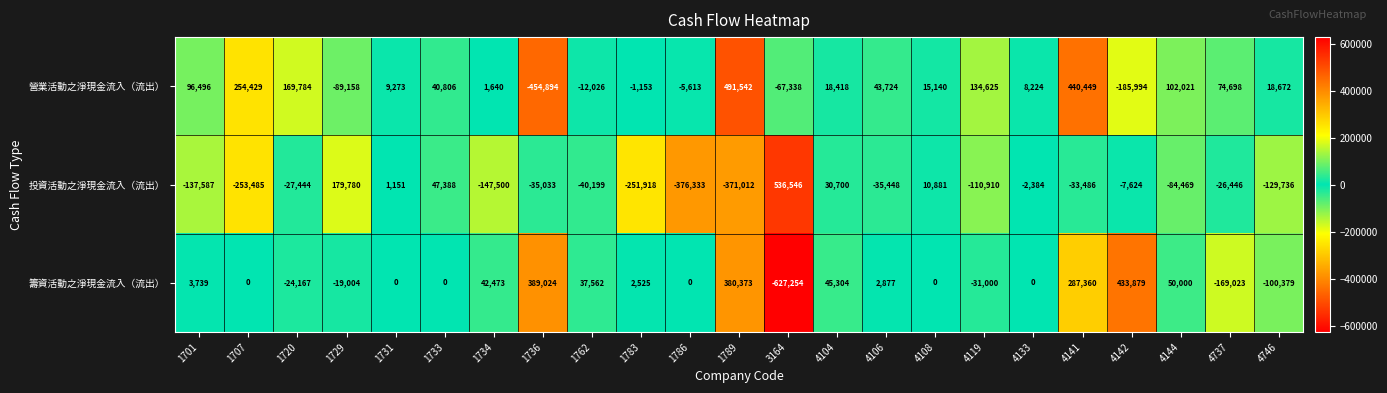

Where is 投資活動之淨現金流入（流出） nearest to the value 80106?

1733